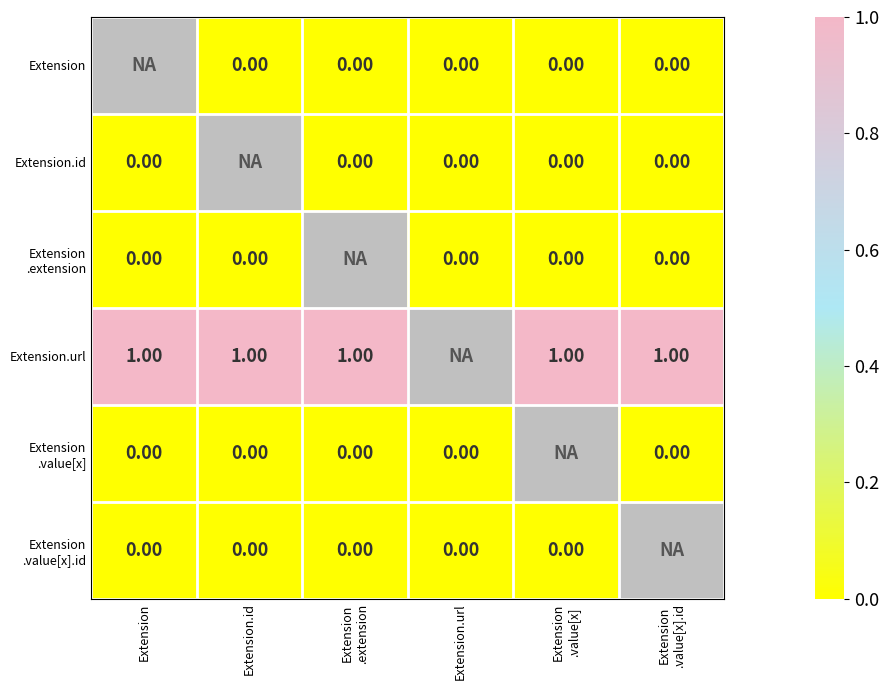

The value of Extension .value[x].id at Extension .value[x] is 0.0. True or false?

True